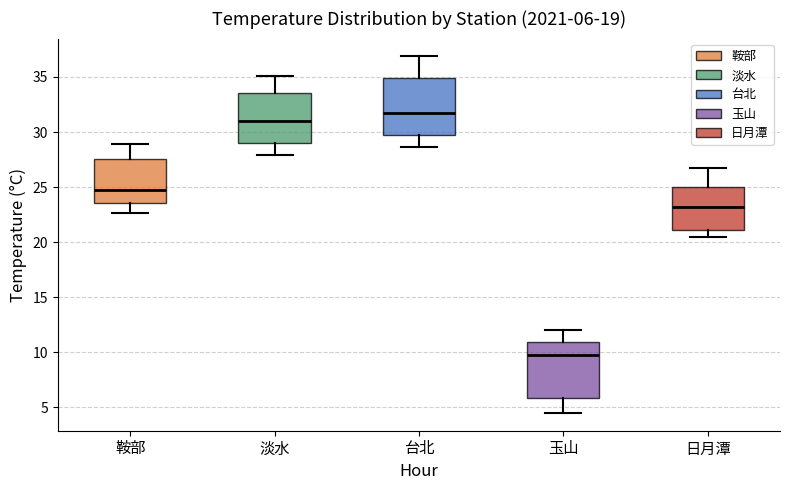

Which box's median line is the lowest?

玉山